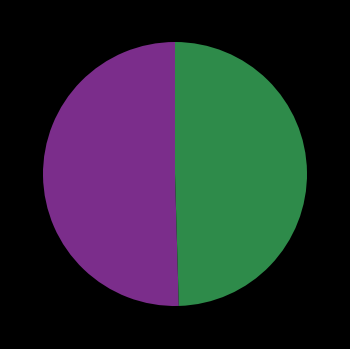

Does any single category account for the majority?

Yes